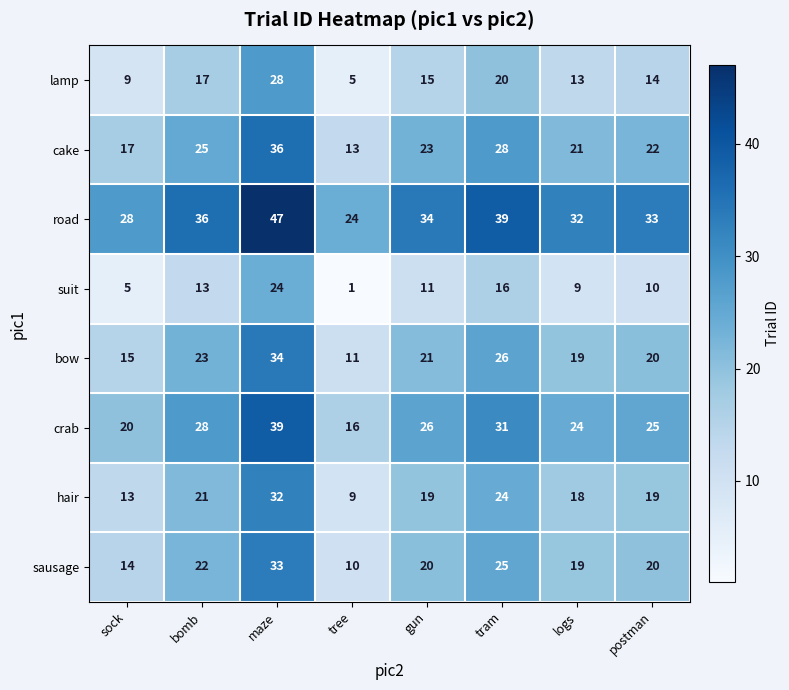

What is the approximate value of road at gun, to the nearest 5?

35